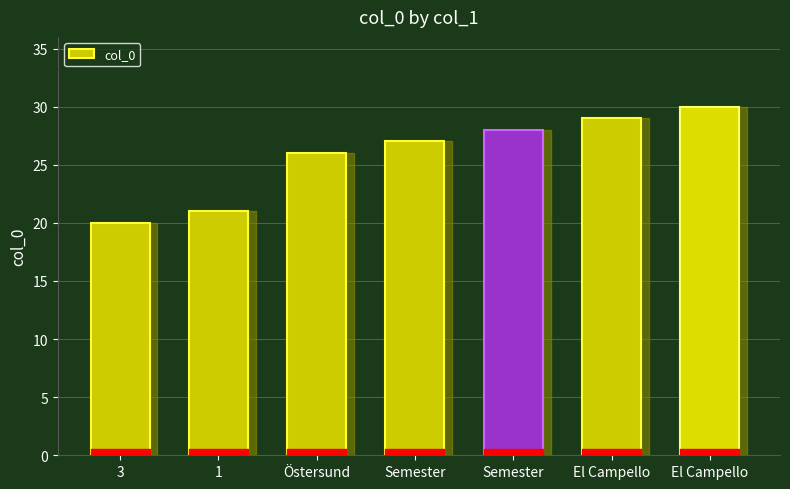

What is the change in value from 1 to Östersund?

+5